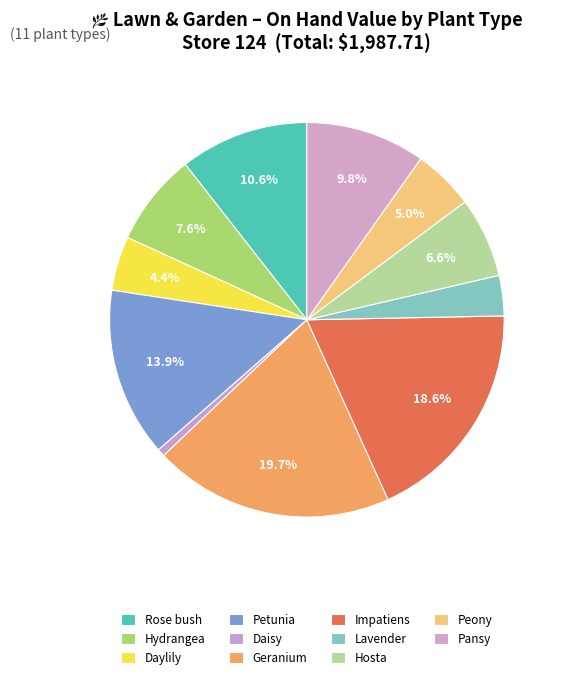

Rank the categories by value from highest to lowest.

Geranium, Impatiens, Petunia, Rose bush, Pansy, Hydrangea, Hosta, Peony, Daylily, Lavender, Daisy